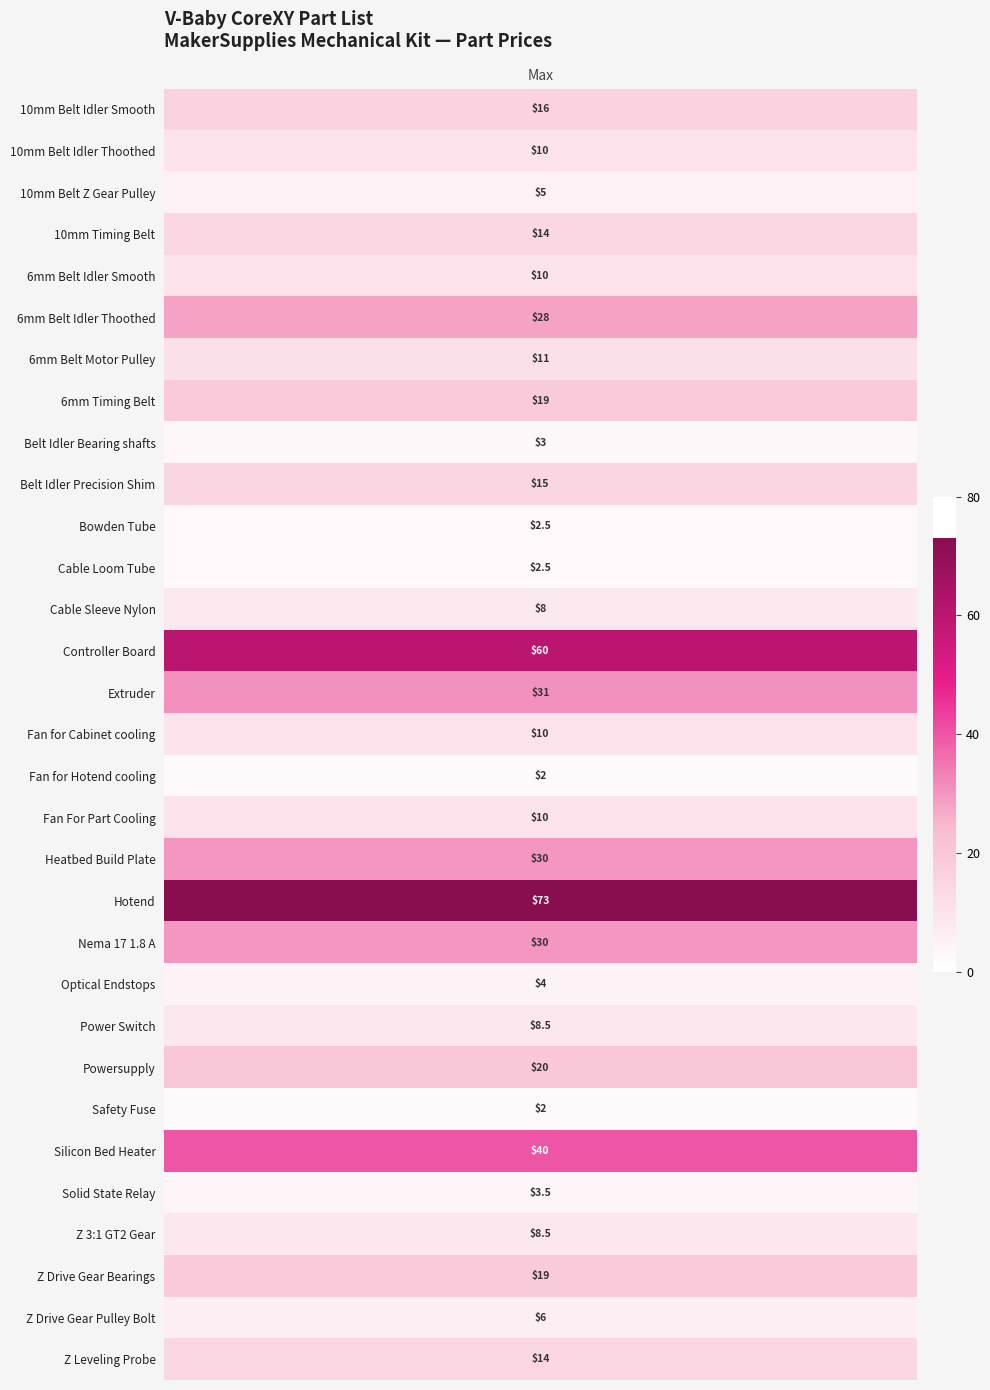

Count the number of values greater than 10.

15